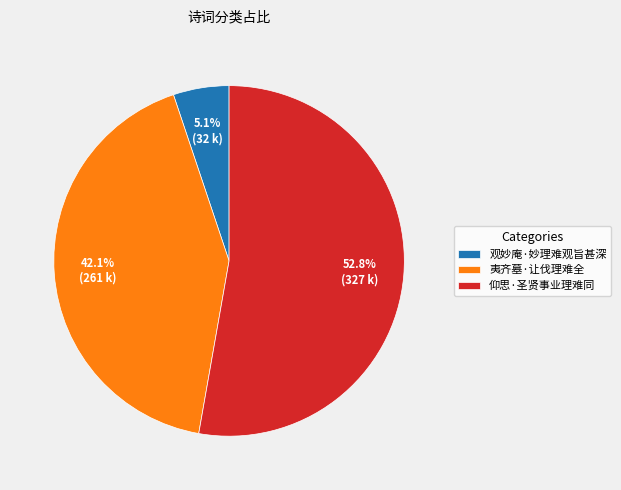

Do 夷齐墓·让伐理难全 and 仰思·圣贤事业理难同 together represent more than half of the pie?

Yes